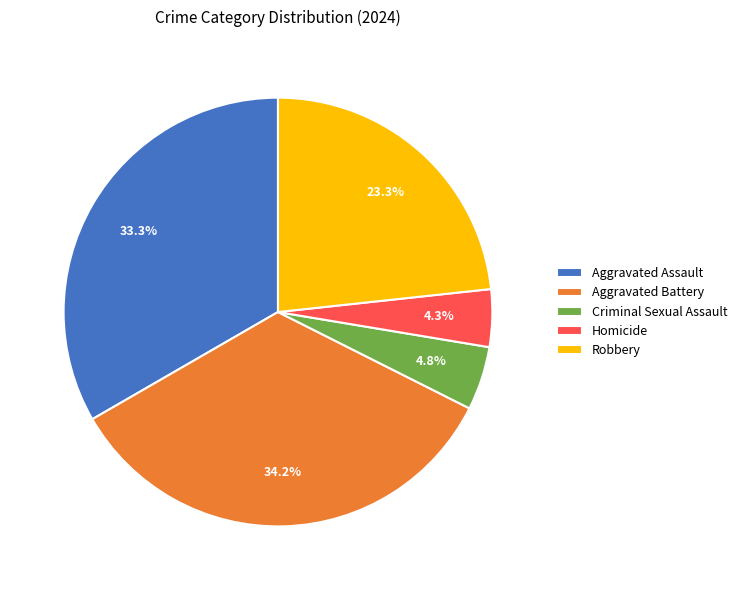

How many slices are in this pie chart?

5